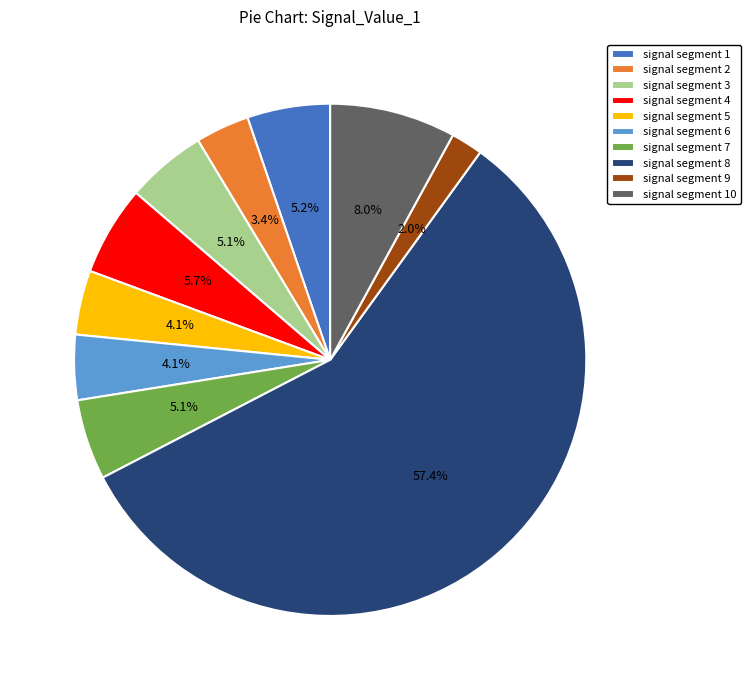

How many slices are in this pie chart?

10